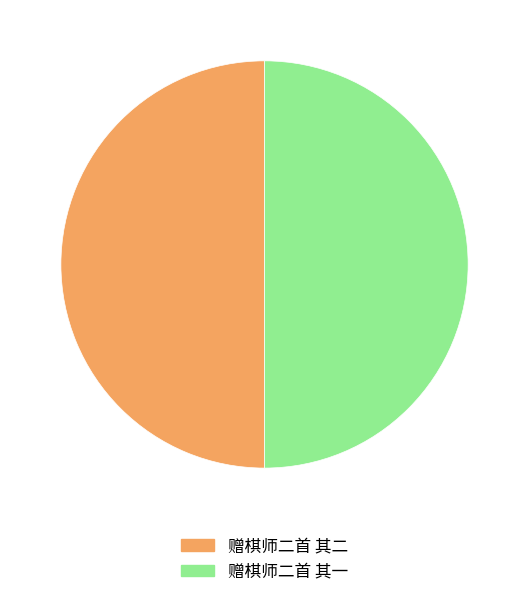

Approximately how many times larger is the value at 赠棋师二首 其一 compared to 赠棋师二首 其二?

1.0